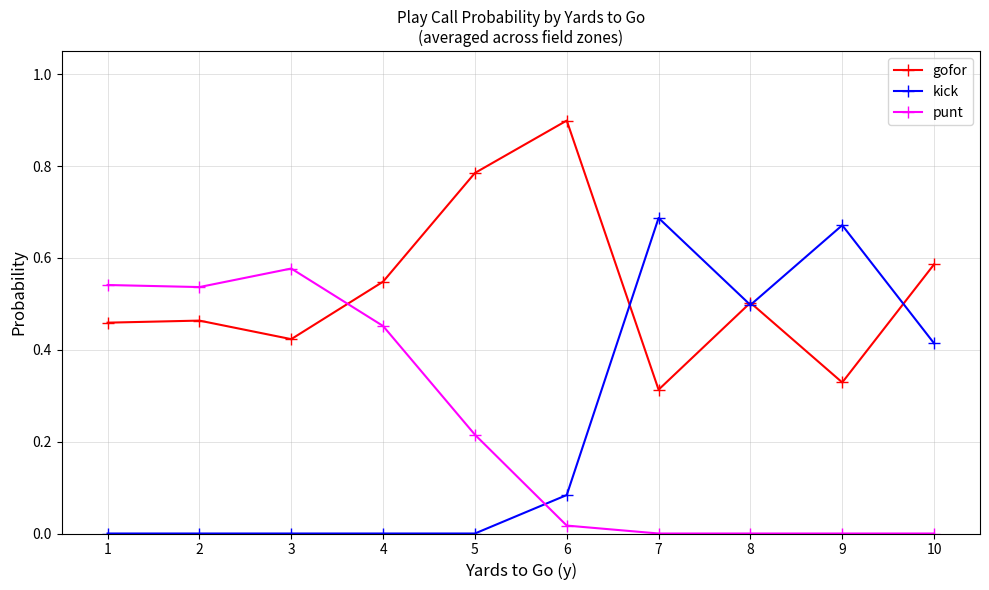

True or false: punt and gofor cross at least once.

True